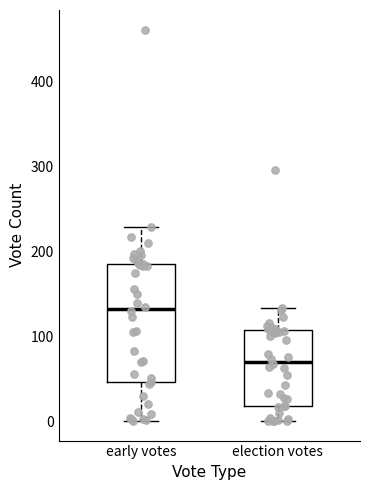

Where does the median line of the box for election votes sit on the y-axis? The values are not printed on the chart, so give them approximately, as read against the axis.

70